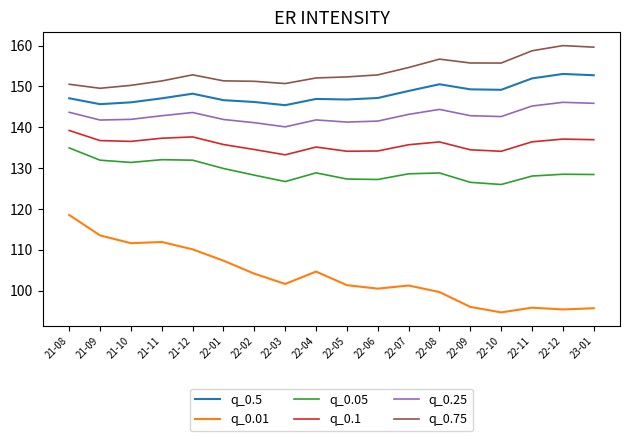

What is the minimum value for q_0.01?

94.7